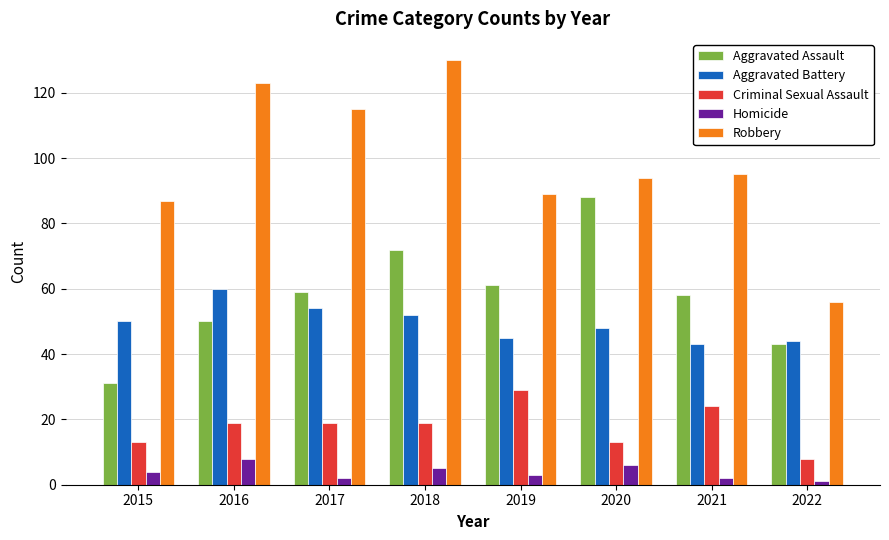

At how many categories does at least one series exceed 77?

7